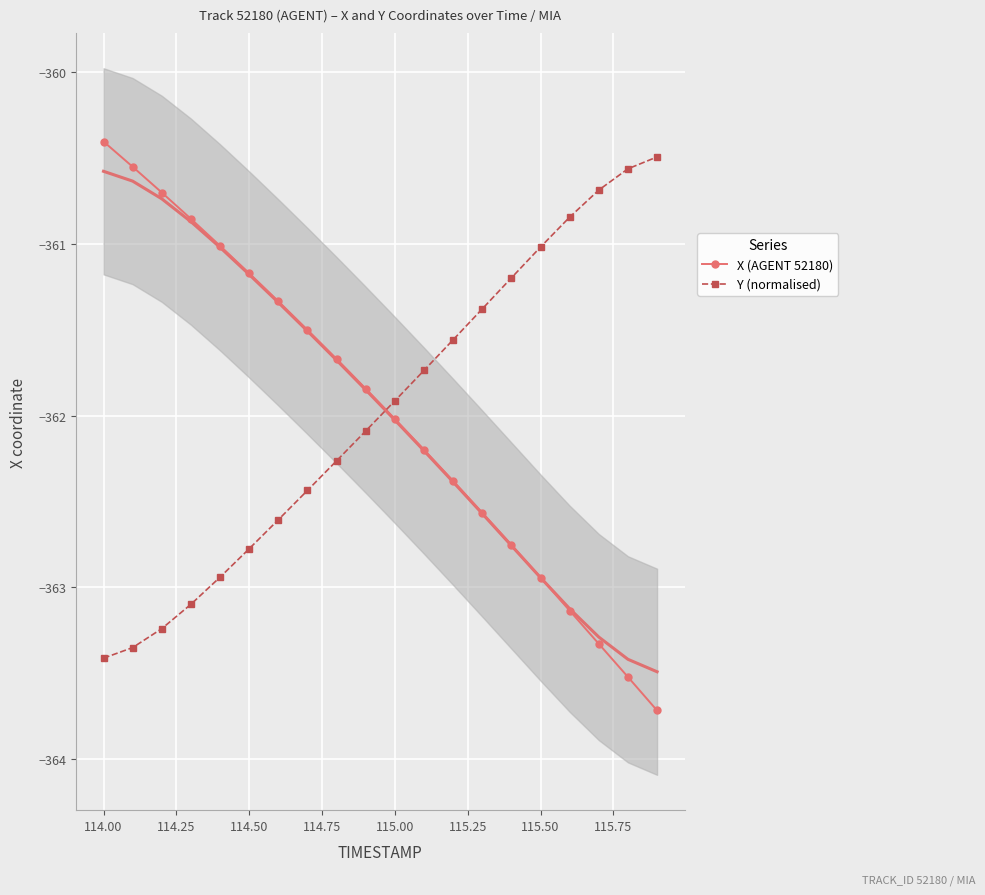

True or false: X (AGENT 52180) has more than 0 interior local peaks.

False